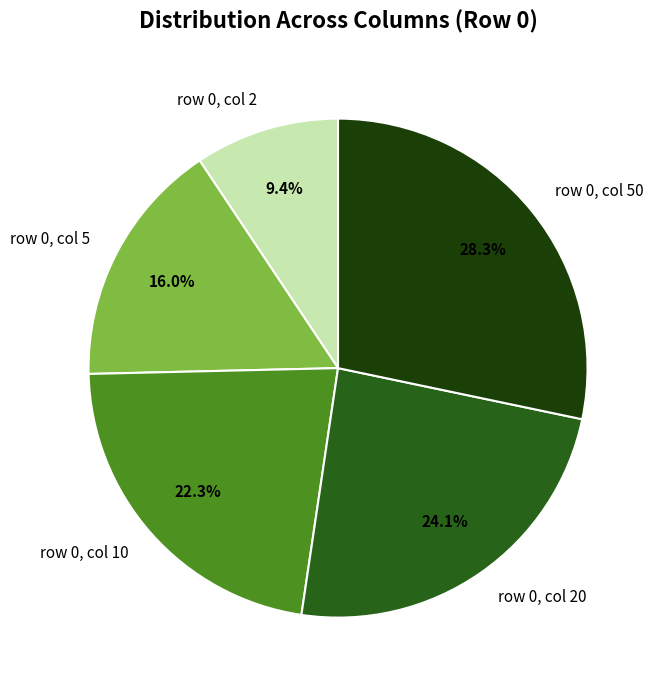

Is row 0, col 5 the majority of the pie?

No